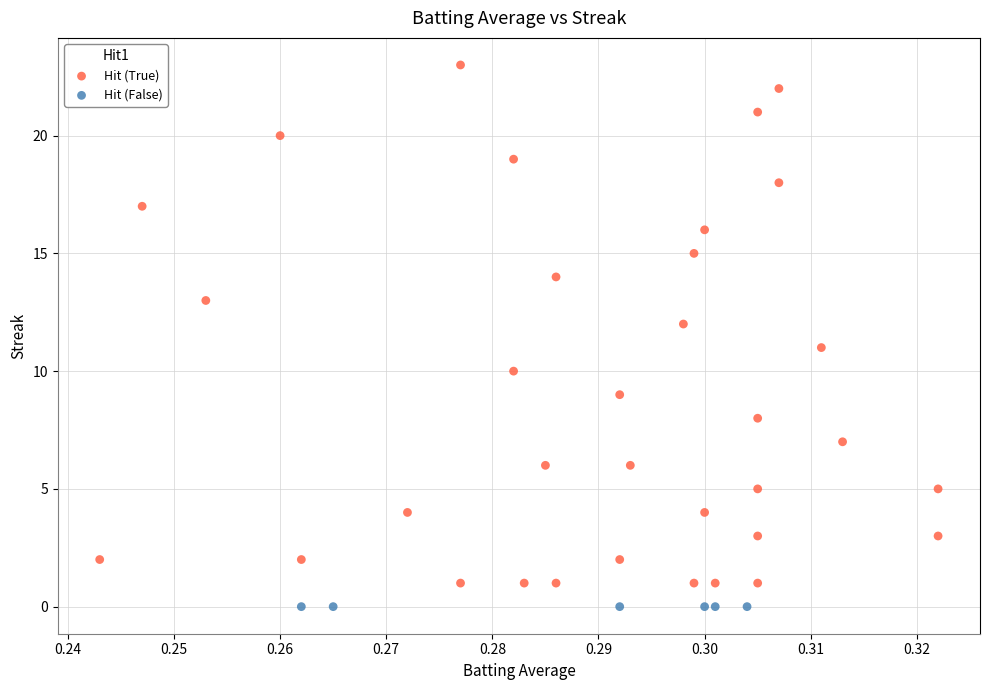

Which series contains the highest Y value?

Hit (True)